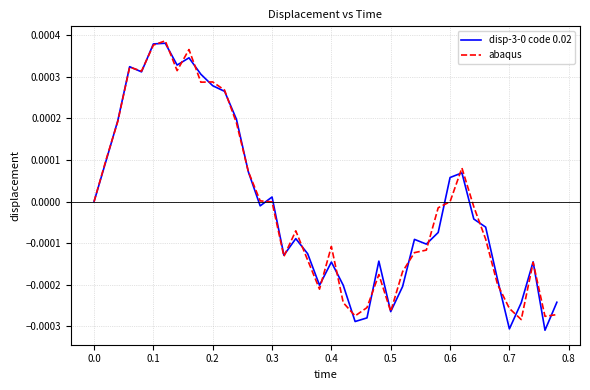

In abaqus, how many points are higher than both neighbors (excluding endpoints)?

9